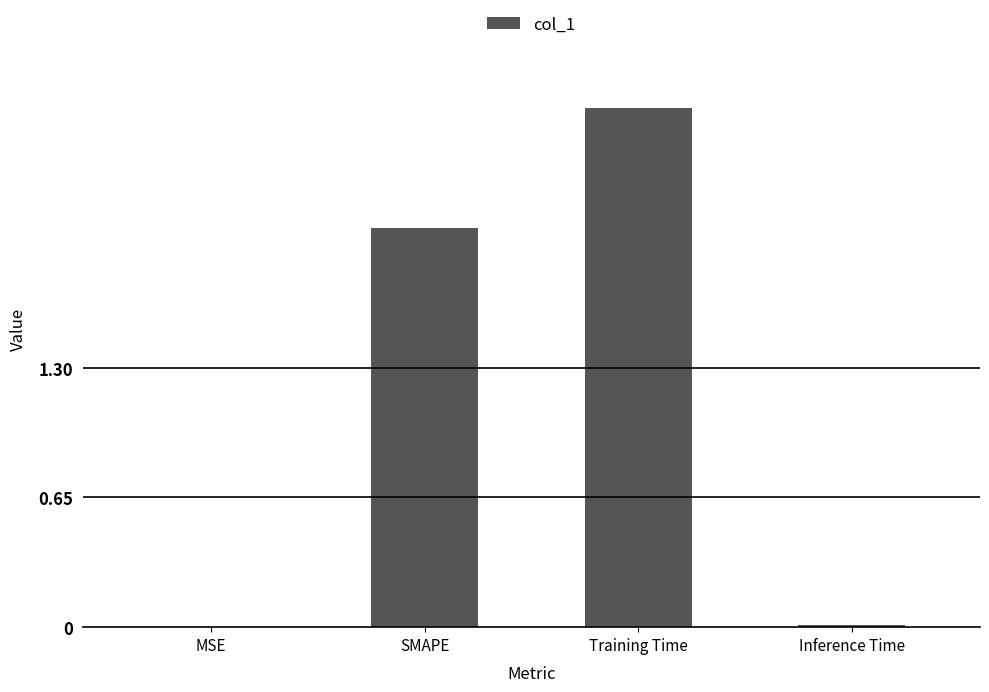

What is the approximate value at Training Time?

2.6